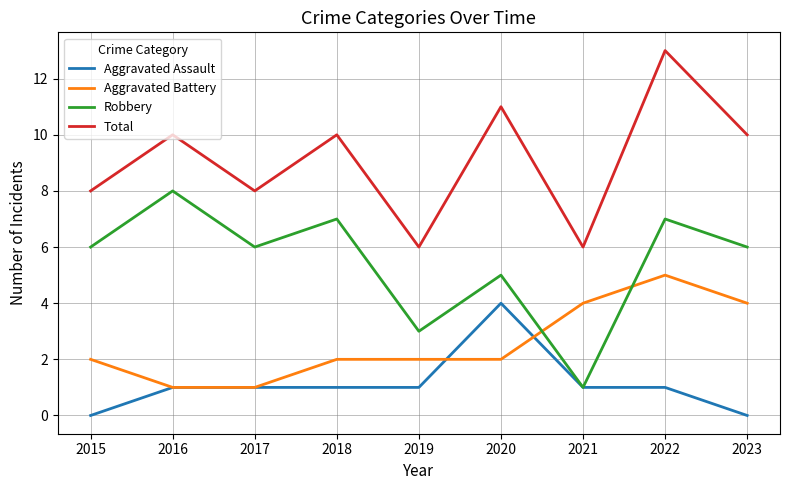

What is the highest value of the Robbery series?

8